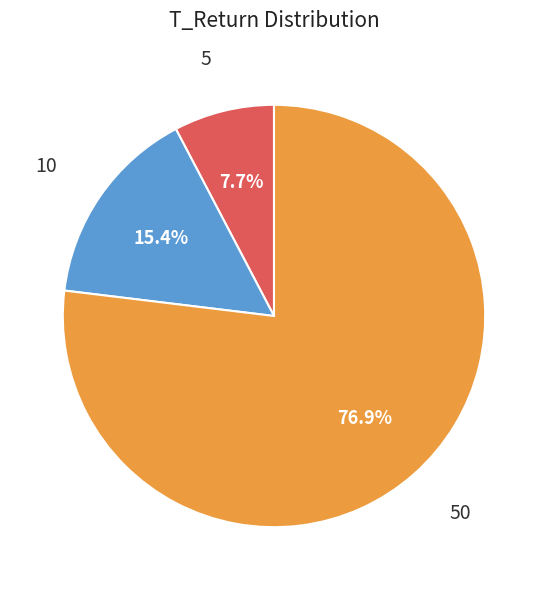

How many slices are in this pie chart?

3